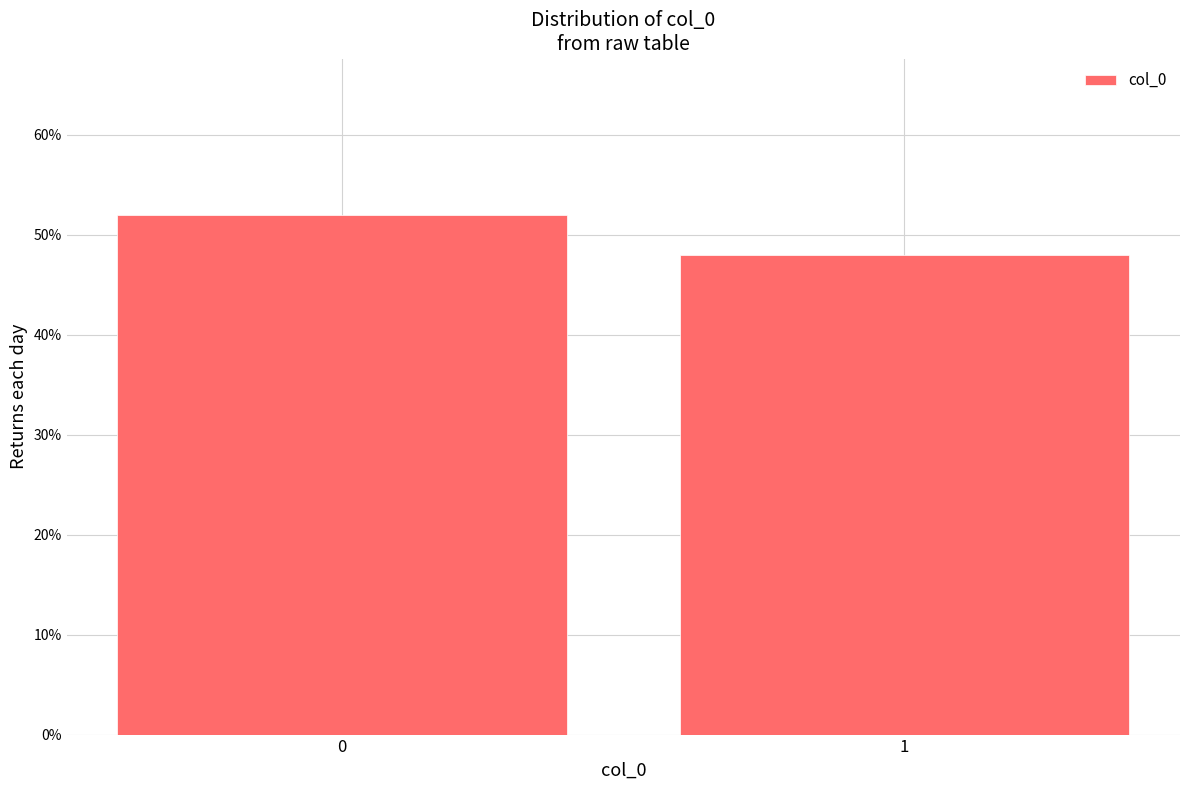

Does the chart contain any negative values?

No